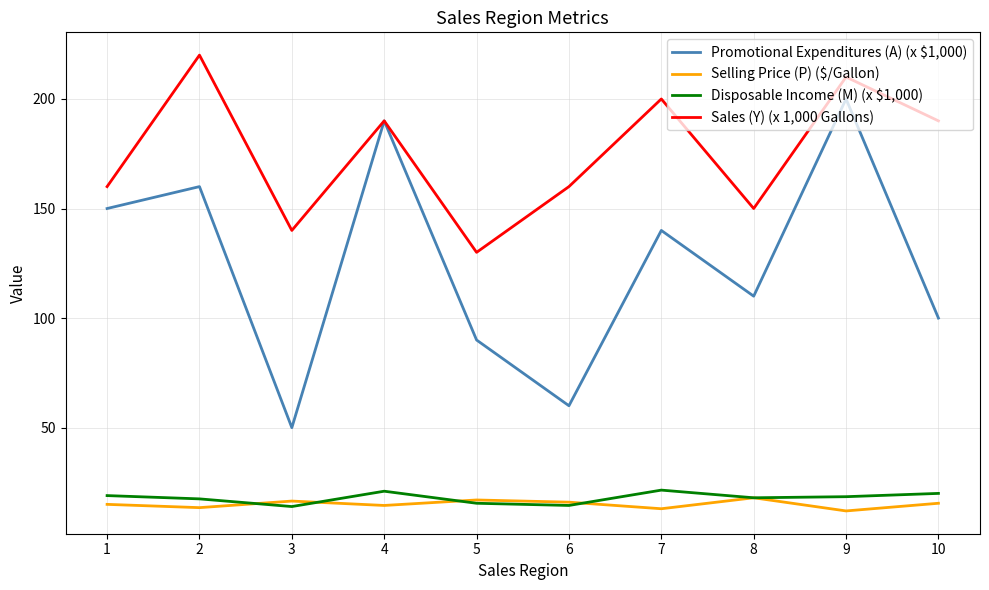

Which series has the widest spread of values?

Promotional Expenditures (A) (x $1,000)